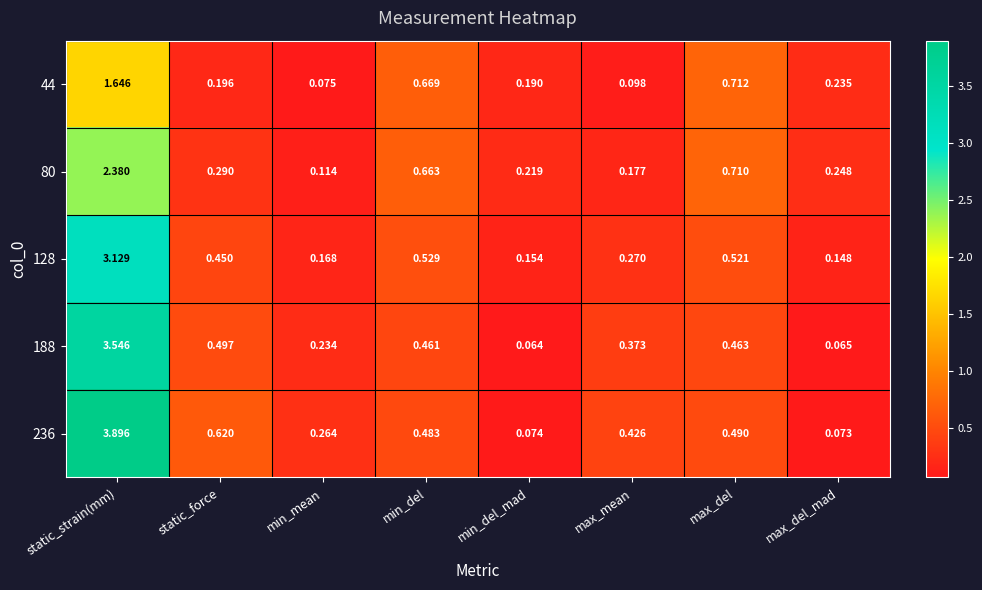

Rank the series at min_del_mad from highest to lowest value.

80, 44, 128, 236, 188